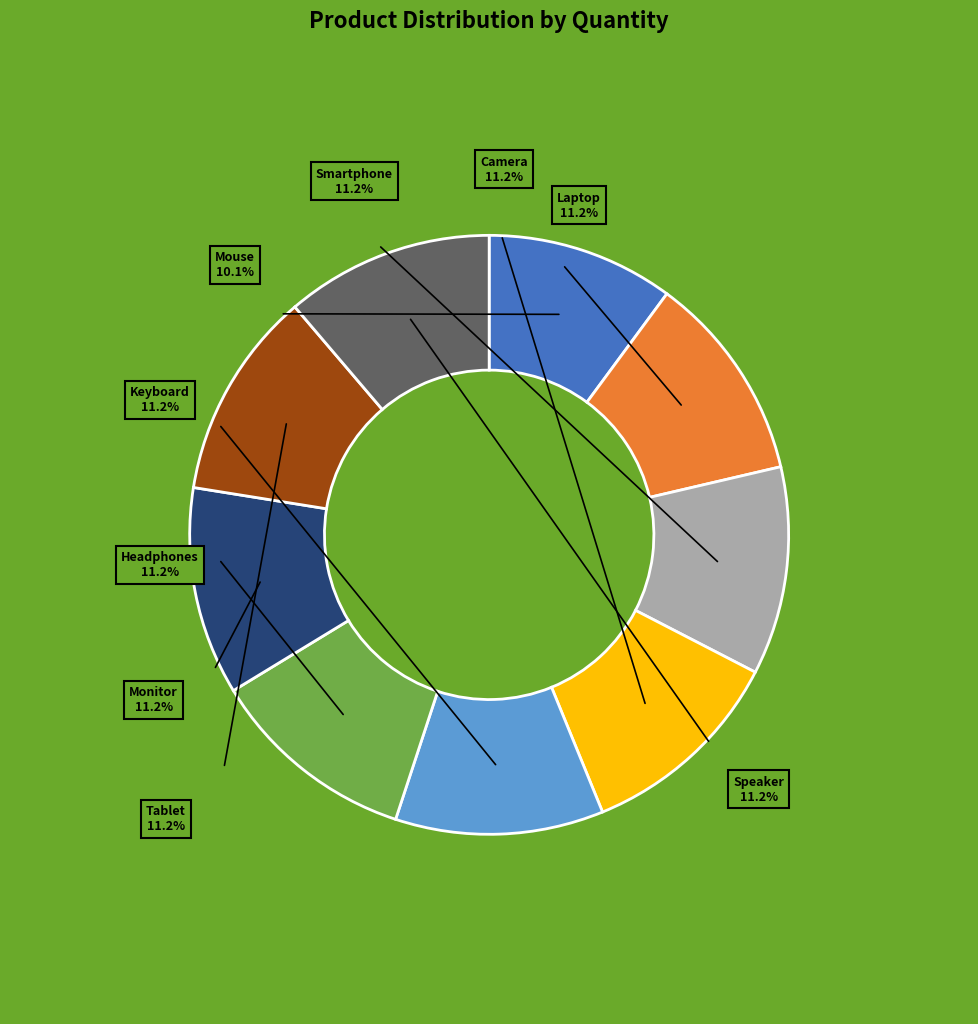

Is Monitor the majority of the pie?

No